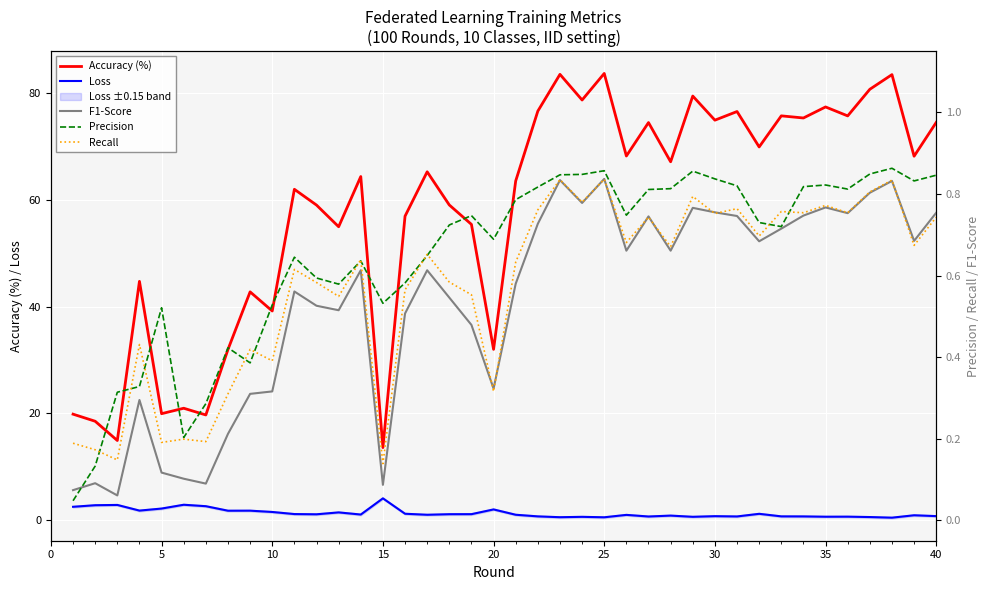

True or false: Accuracy (%) and Loss cross at least once.

False